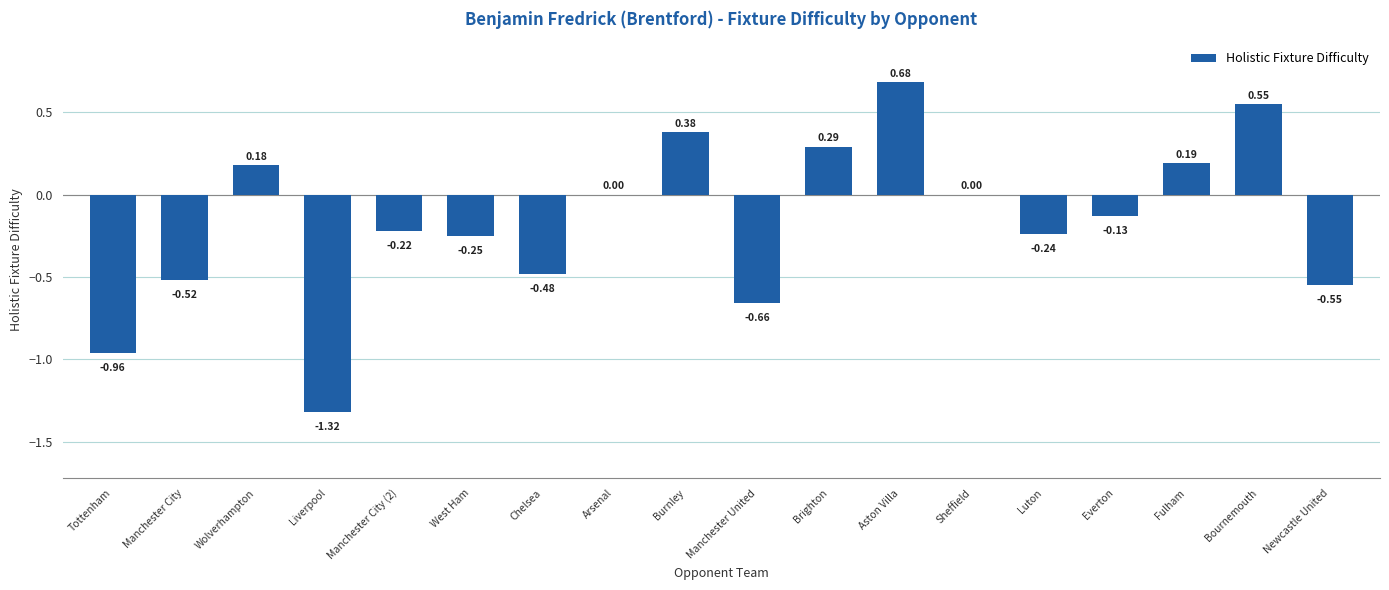

Which category has the highest value across all series?

Aston Villa